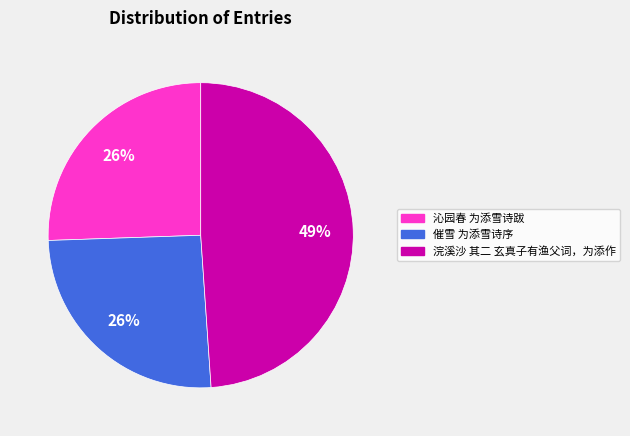

The 催雪 为添雪诗序 slice represents 18% of the pie. True or false?

False